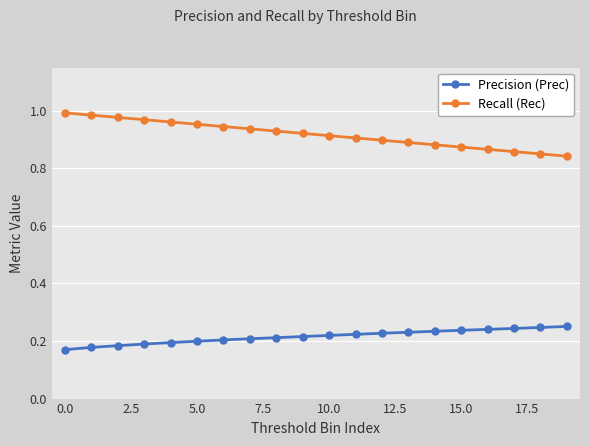

What is the sum of all Precision (Prec) values?

4.3